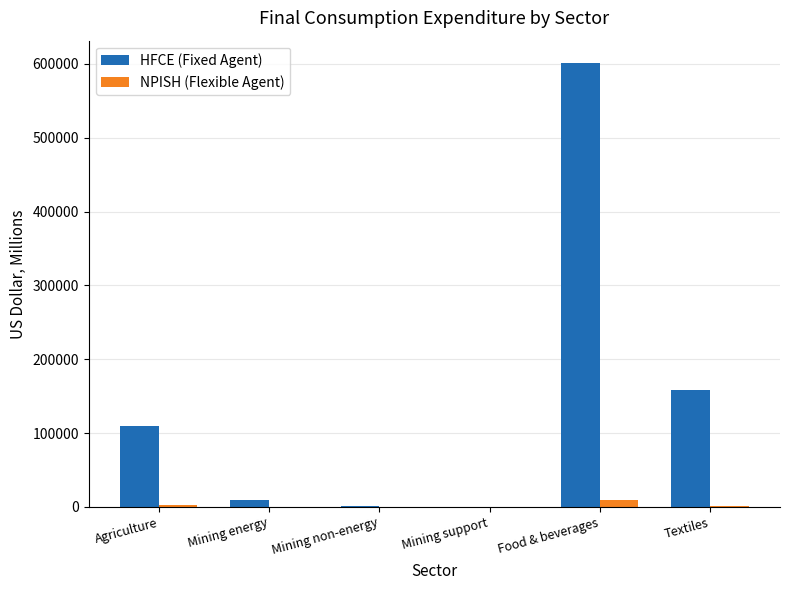

Which category has the highest value across all series?

Food & beverages